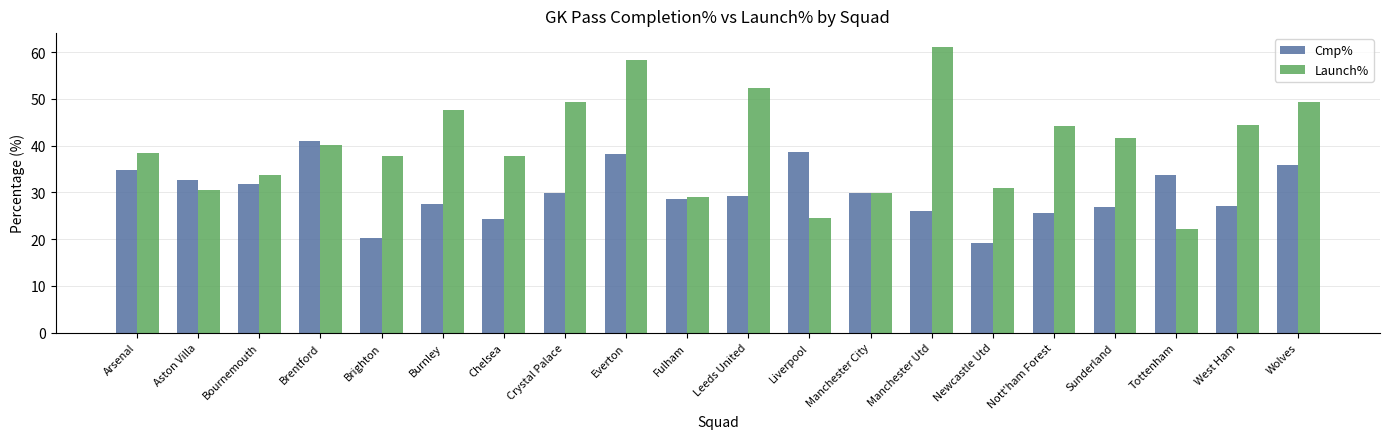

What is the value of the Launch% bar at the 10th from the left?

28.9